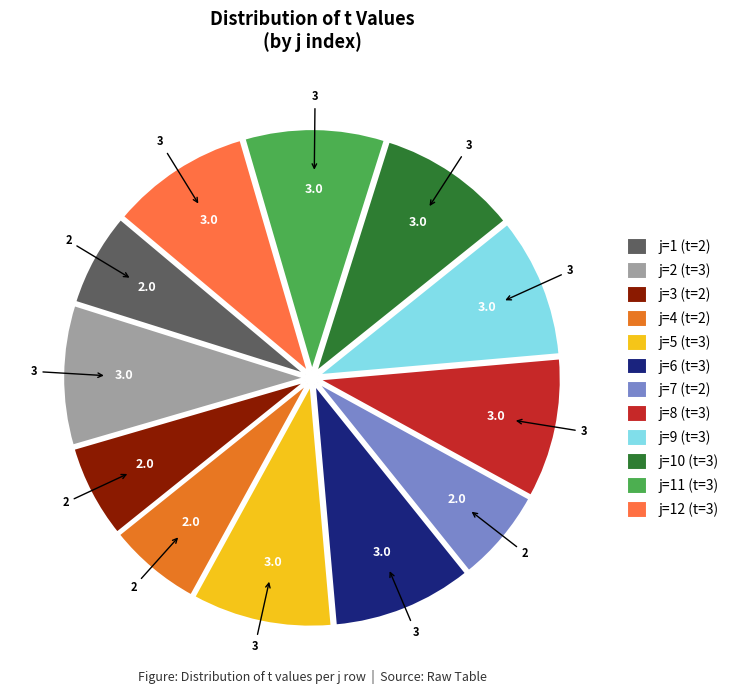

The j=9 (t=3) slice represents 9% of the pie. True or false?

True